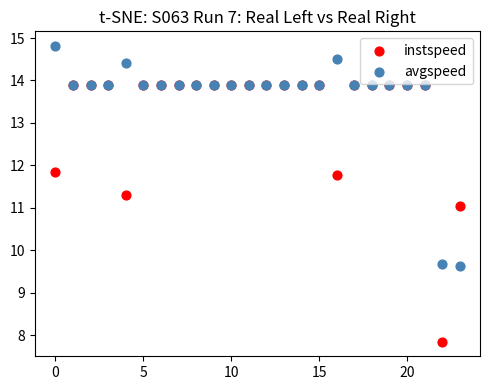

Which series has the widest spread of Y values?

instspeed